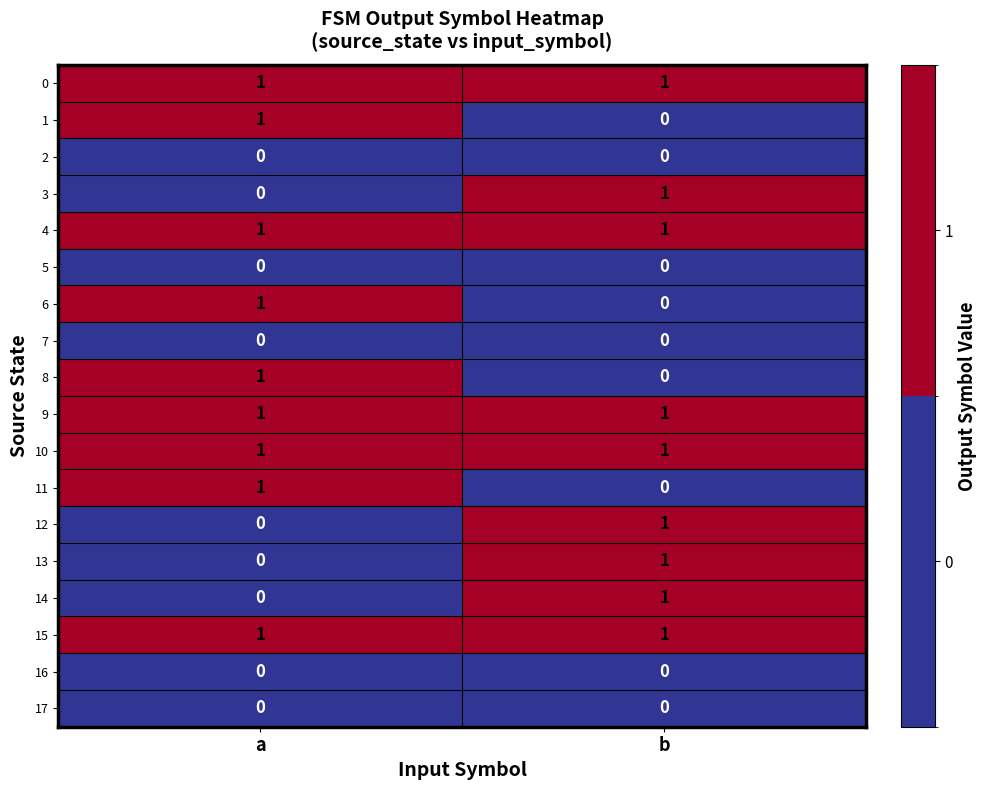

What is the spread (max minus min) of values at b?

1